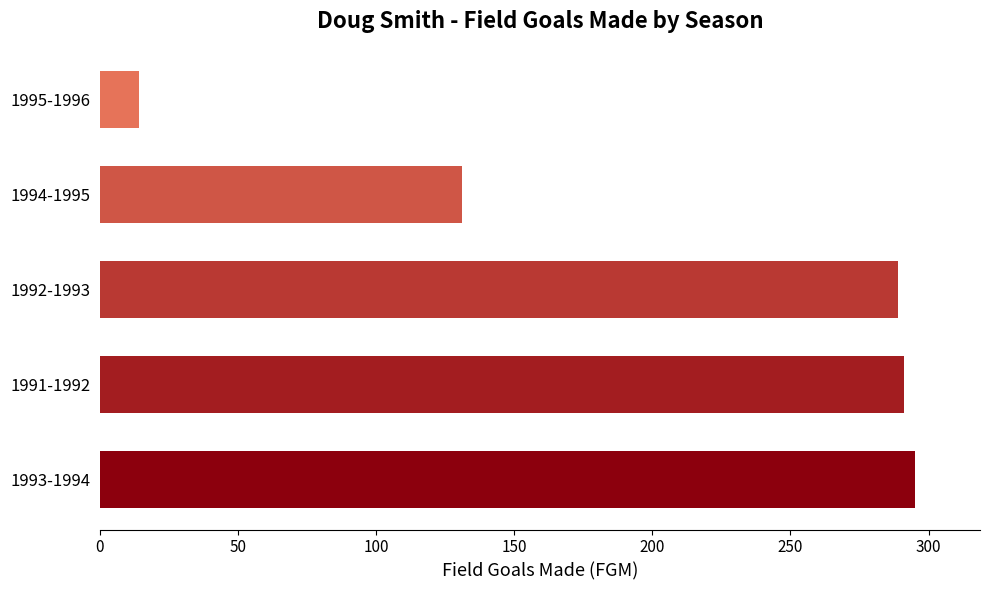

How many distinct data groups are displayed?

1